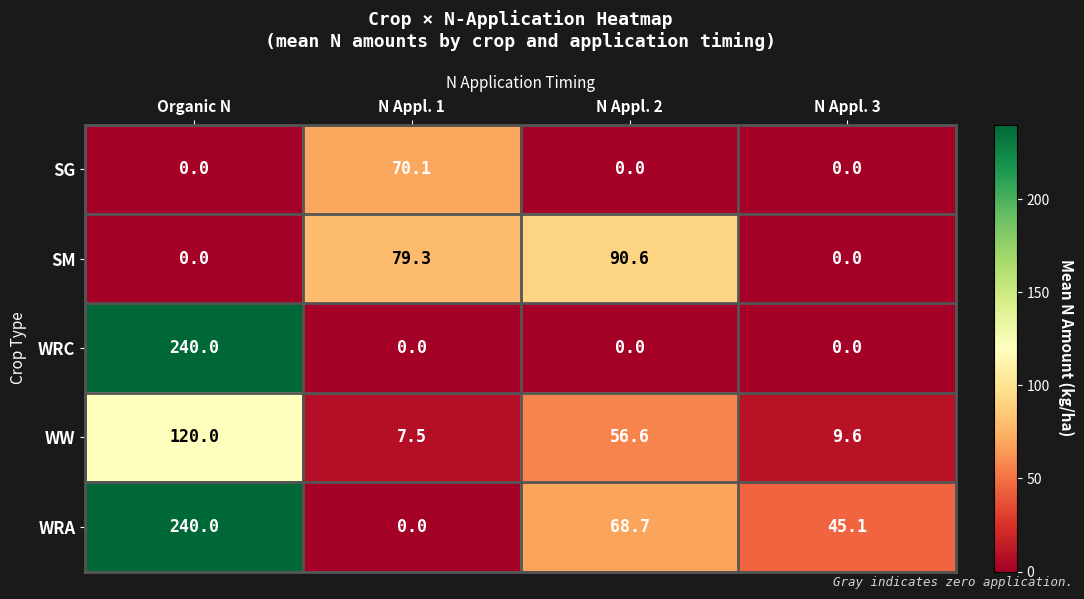

What value does the WRA series have at N Appl. 3?

45.1